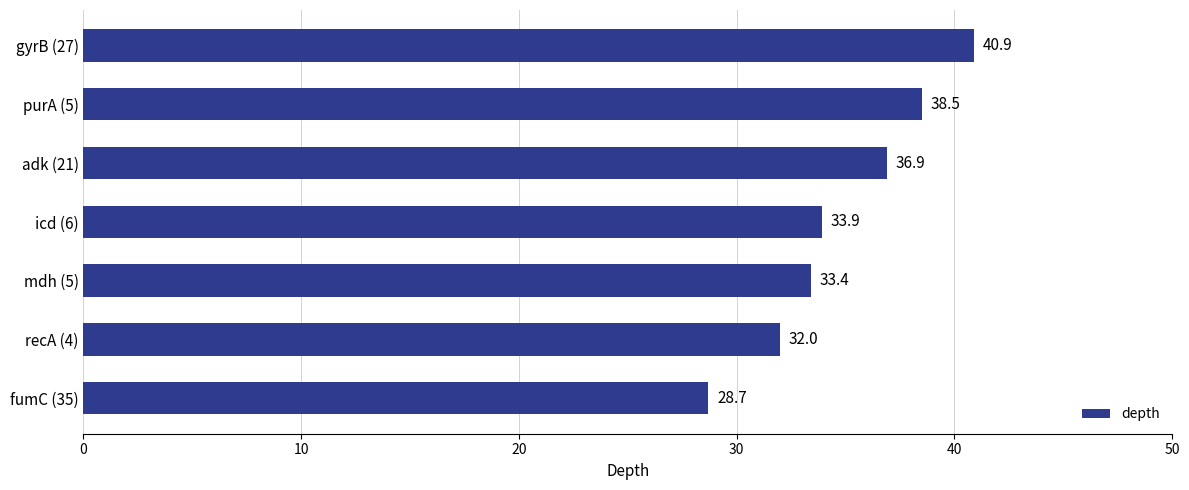

Approximately how many times larger is the value at icd (6) compared to recA (4)?

1.1